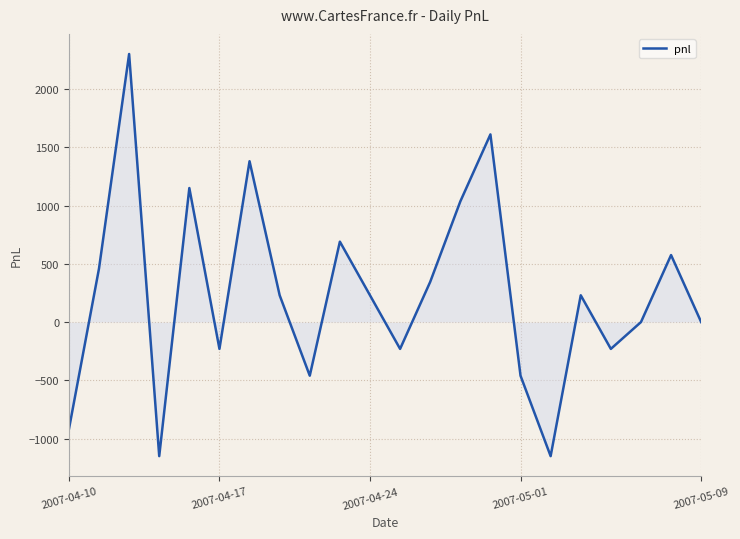

What is the difference between the maximum and minimum values?

3450